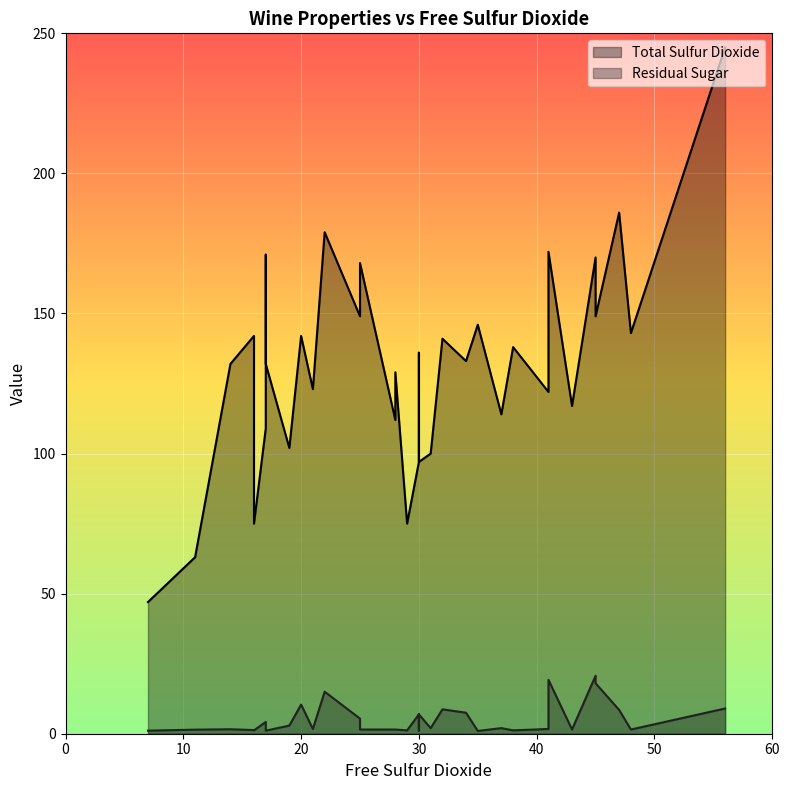

Is the value of Total Sulfur Dioxide at 21 greater than the value of Residual Sugar at 14?

Yes